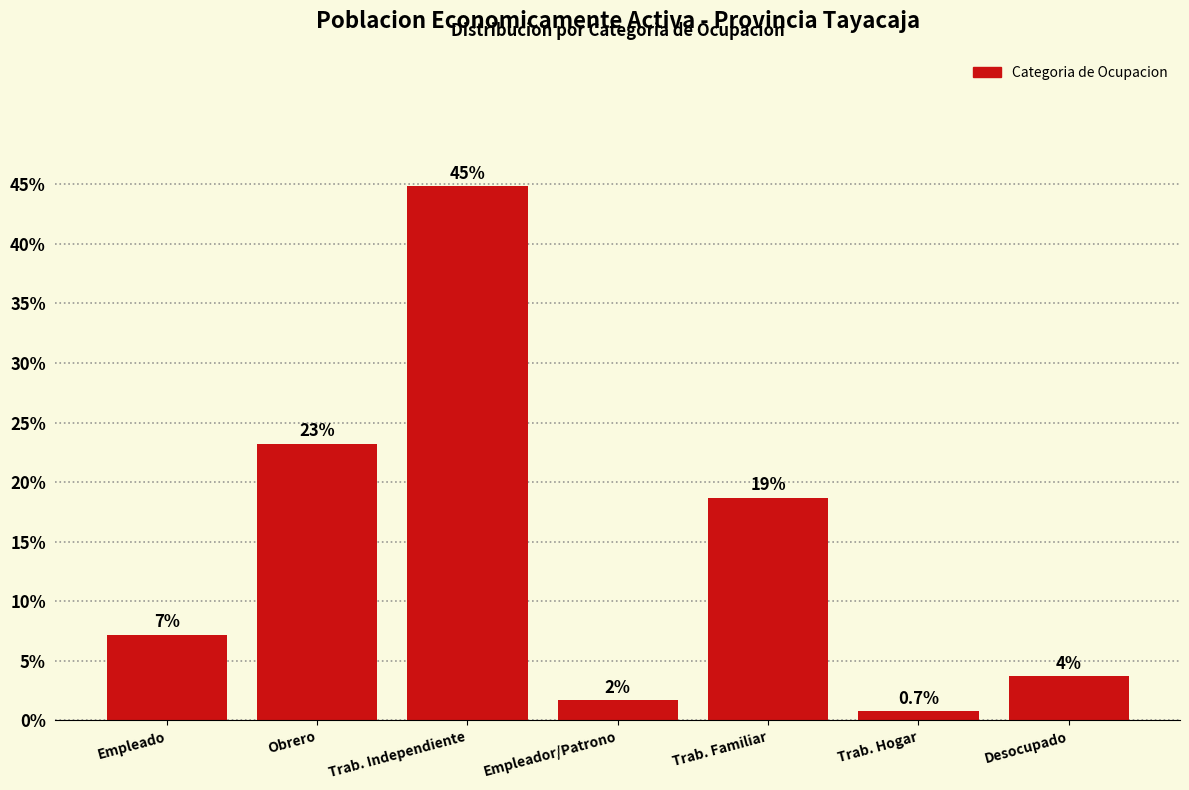

Are the bars horizontal?

No